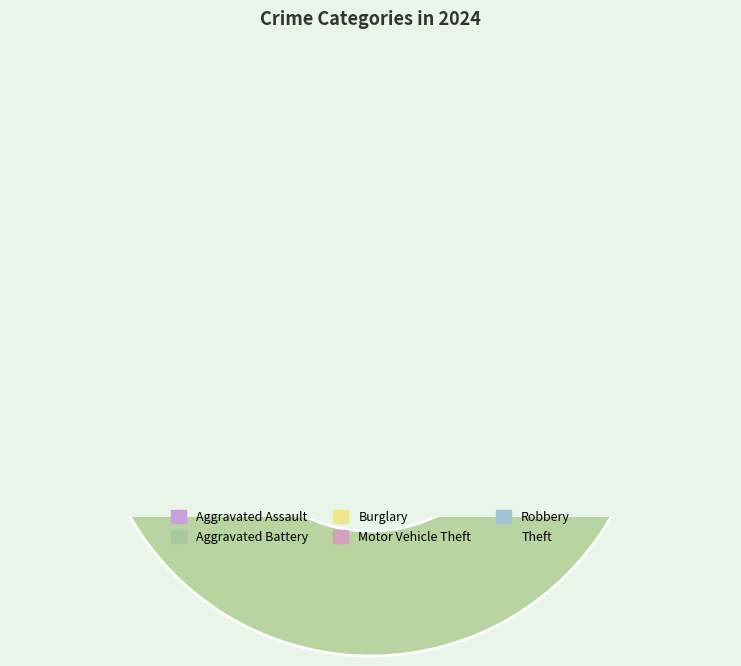

How many segments does this pie chart have?

6